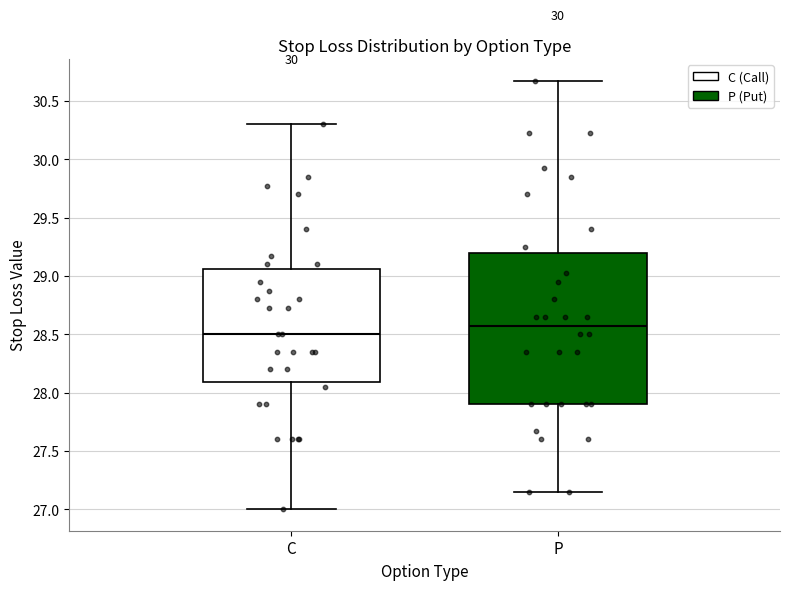

Reading left to right, transcribe this box plot: for each box, give where its median line is, the range the box spans, and where its two whiskers end, as read against the y-axis. The values are not printed on the chart, so give them approximately, as read against the axis.

C: median 28.50, box 28.10 to 29.05, whiskers 27.00 to 30.30
P: median 28.60, box 27.90 to 29.20, whiskers 27.15 to 30.70